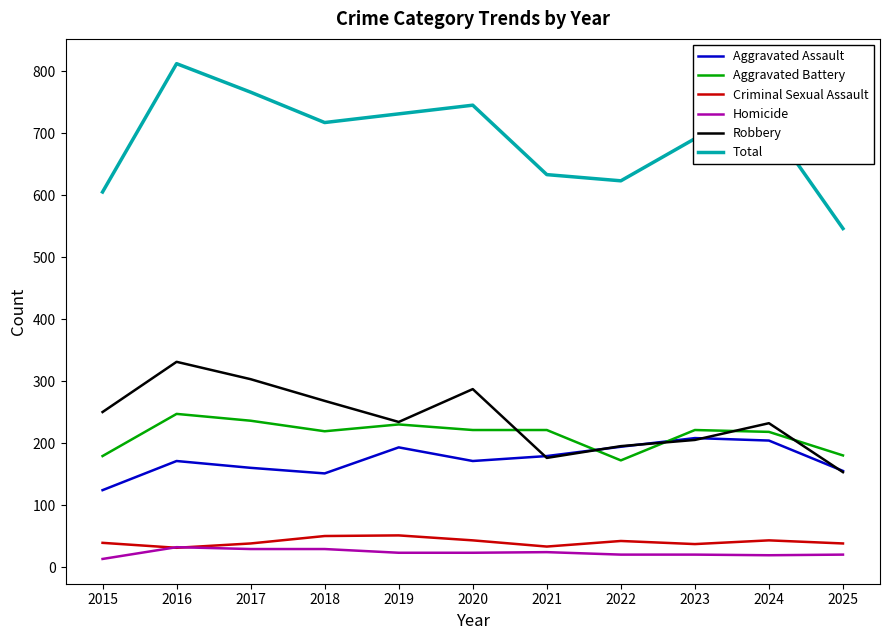

What are all the series names shown in the legend?

Aggravated Assault, Aggravated Battery, Criminal Sexual Assault, Homicide, Robbery, Total